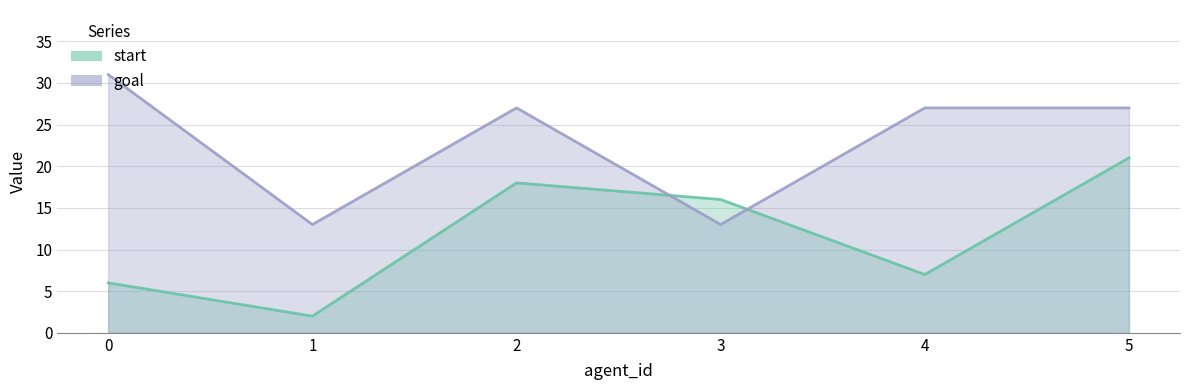

How many interior local peaks does the start series have?

1